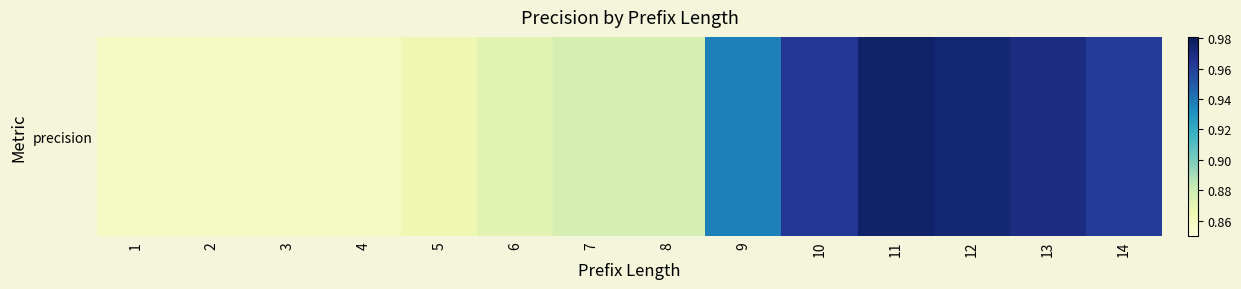

How many data points does each series have?

14